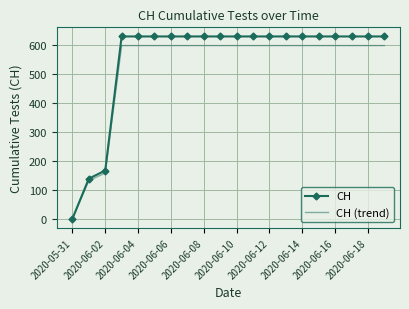

Which series has the widest spread of values?

CH